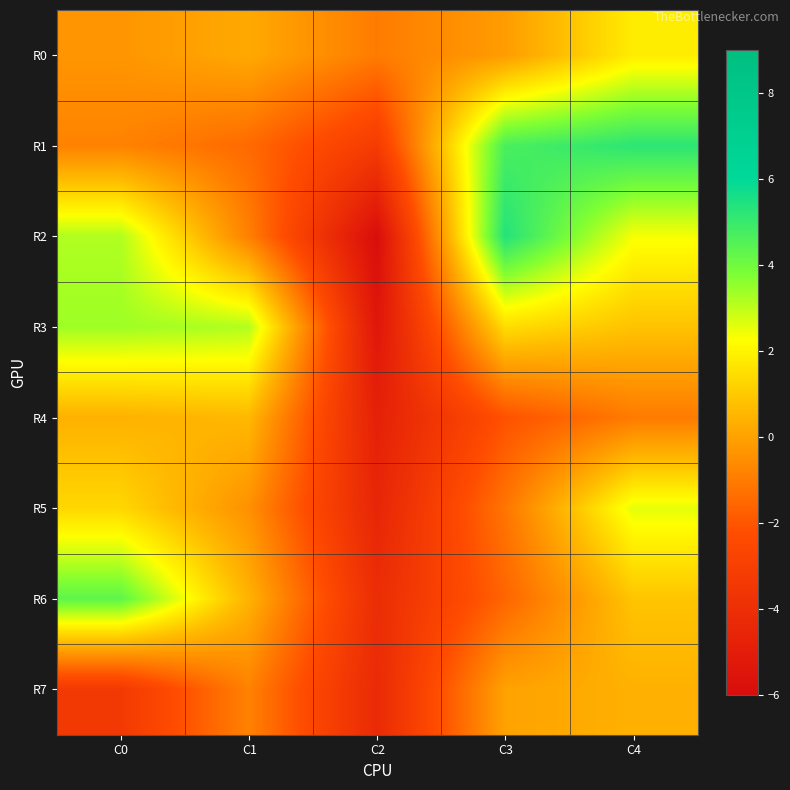

At how many categories does at least one series exceed 4?

3